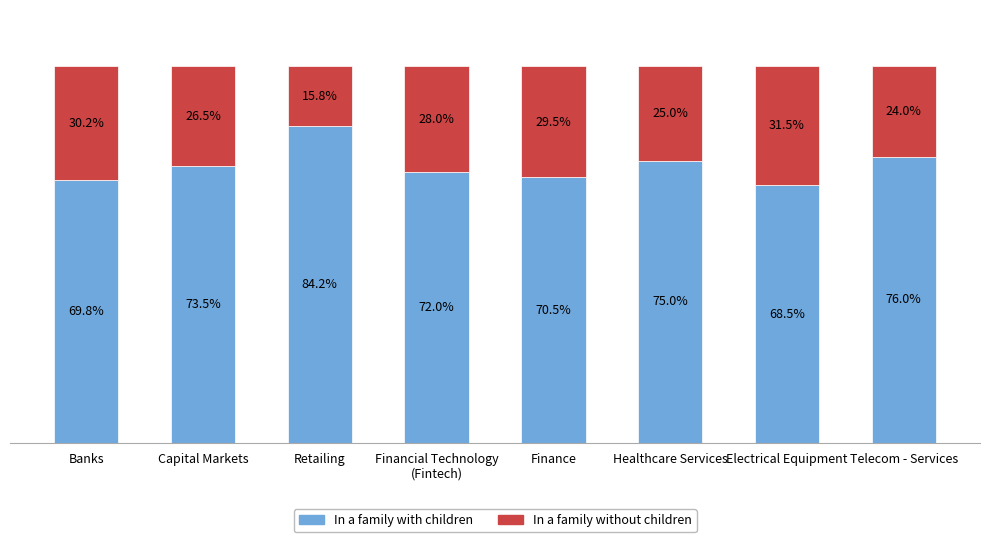

At which label is In a family with children closest to 76?

Telecom - Services